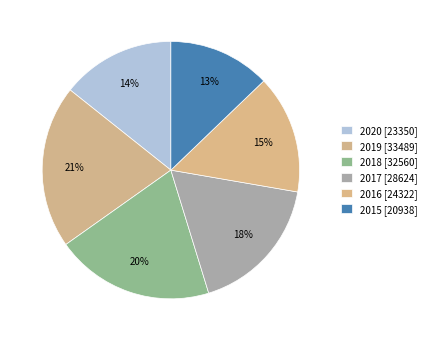

What is the smallest slice in the pie chart?

2015